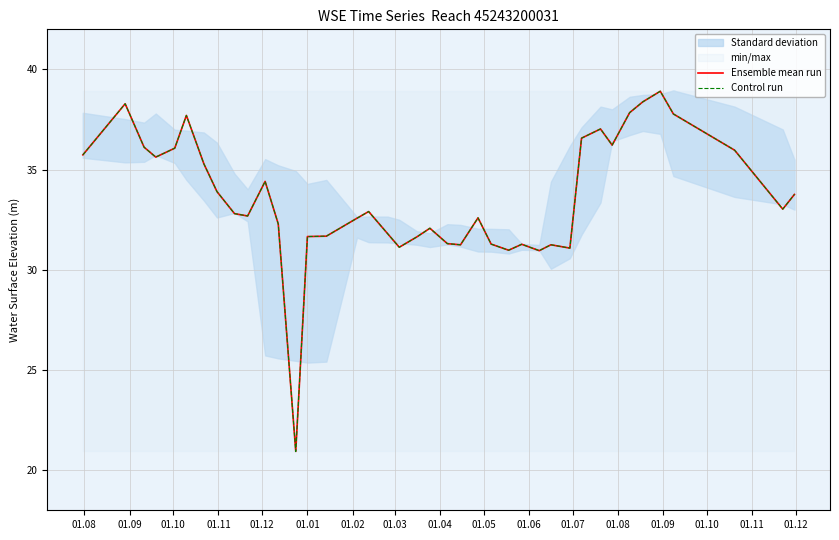

True or false: Ensemble mean run and Control run cross at least once.

False